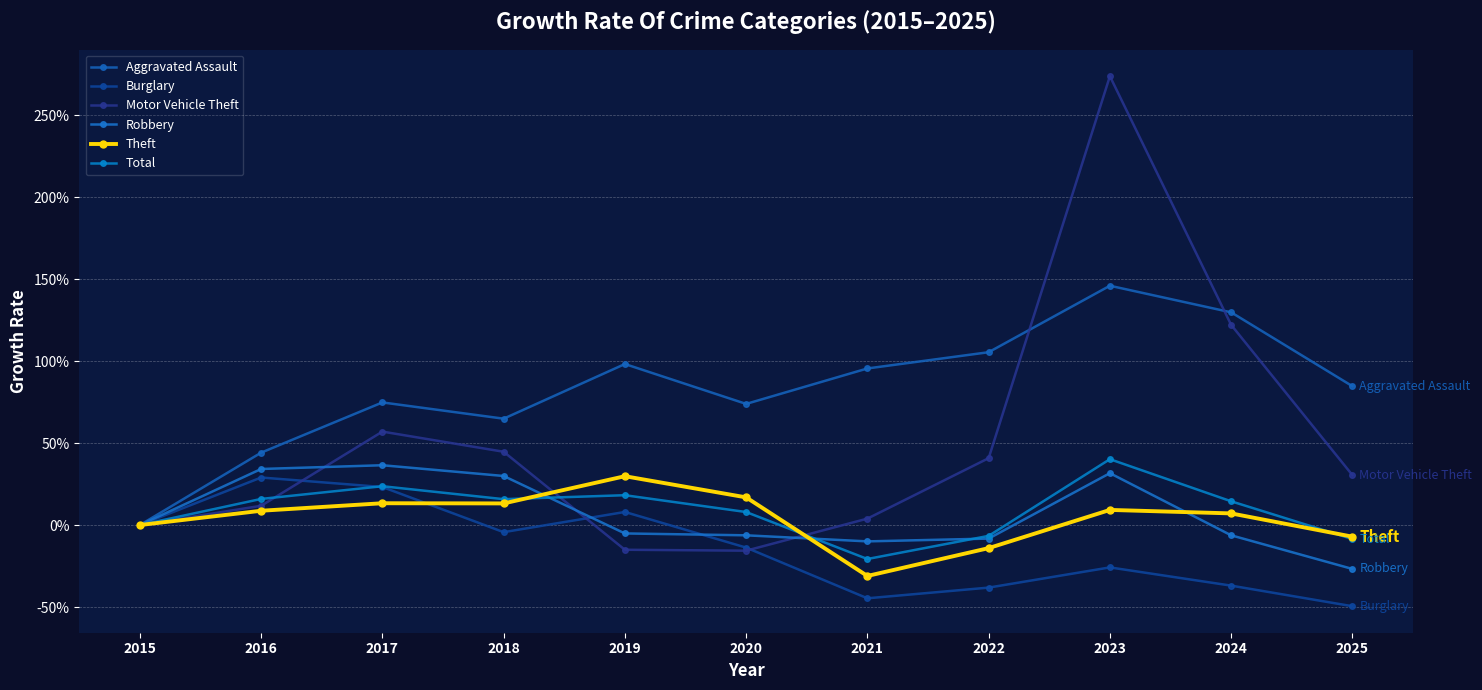

The value of Robbery at 2015 is 0.0. True or false?

True